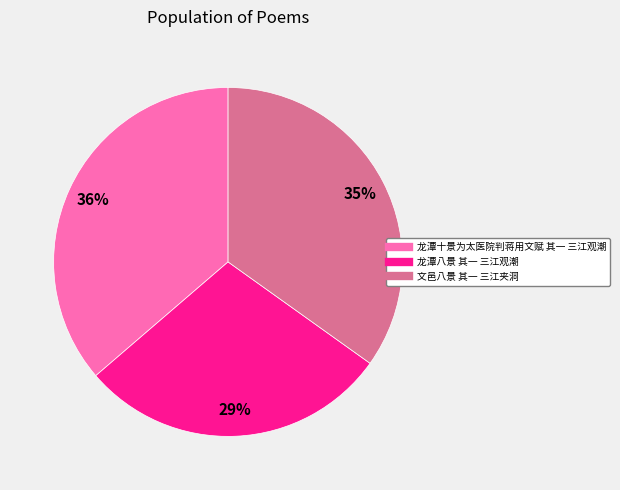

Count the number of slices in the pie.

3